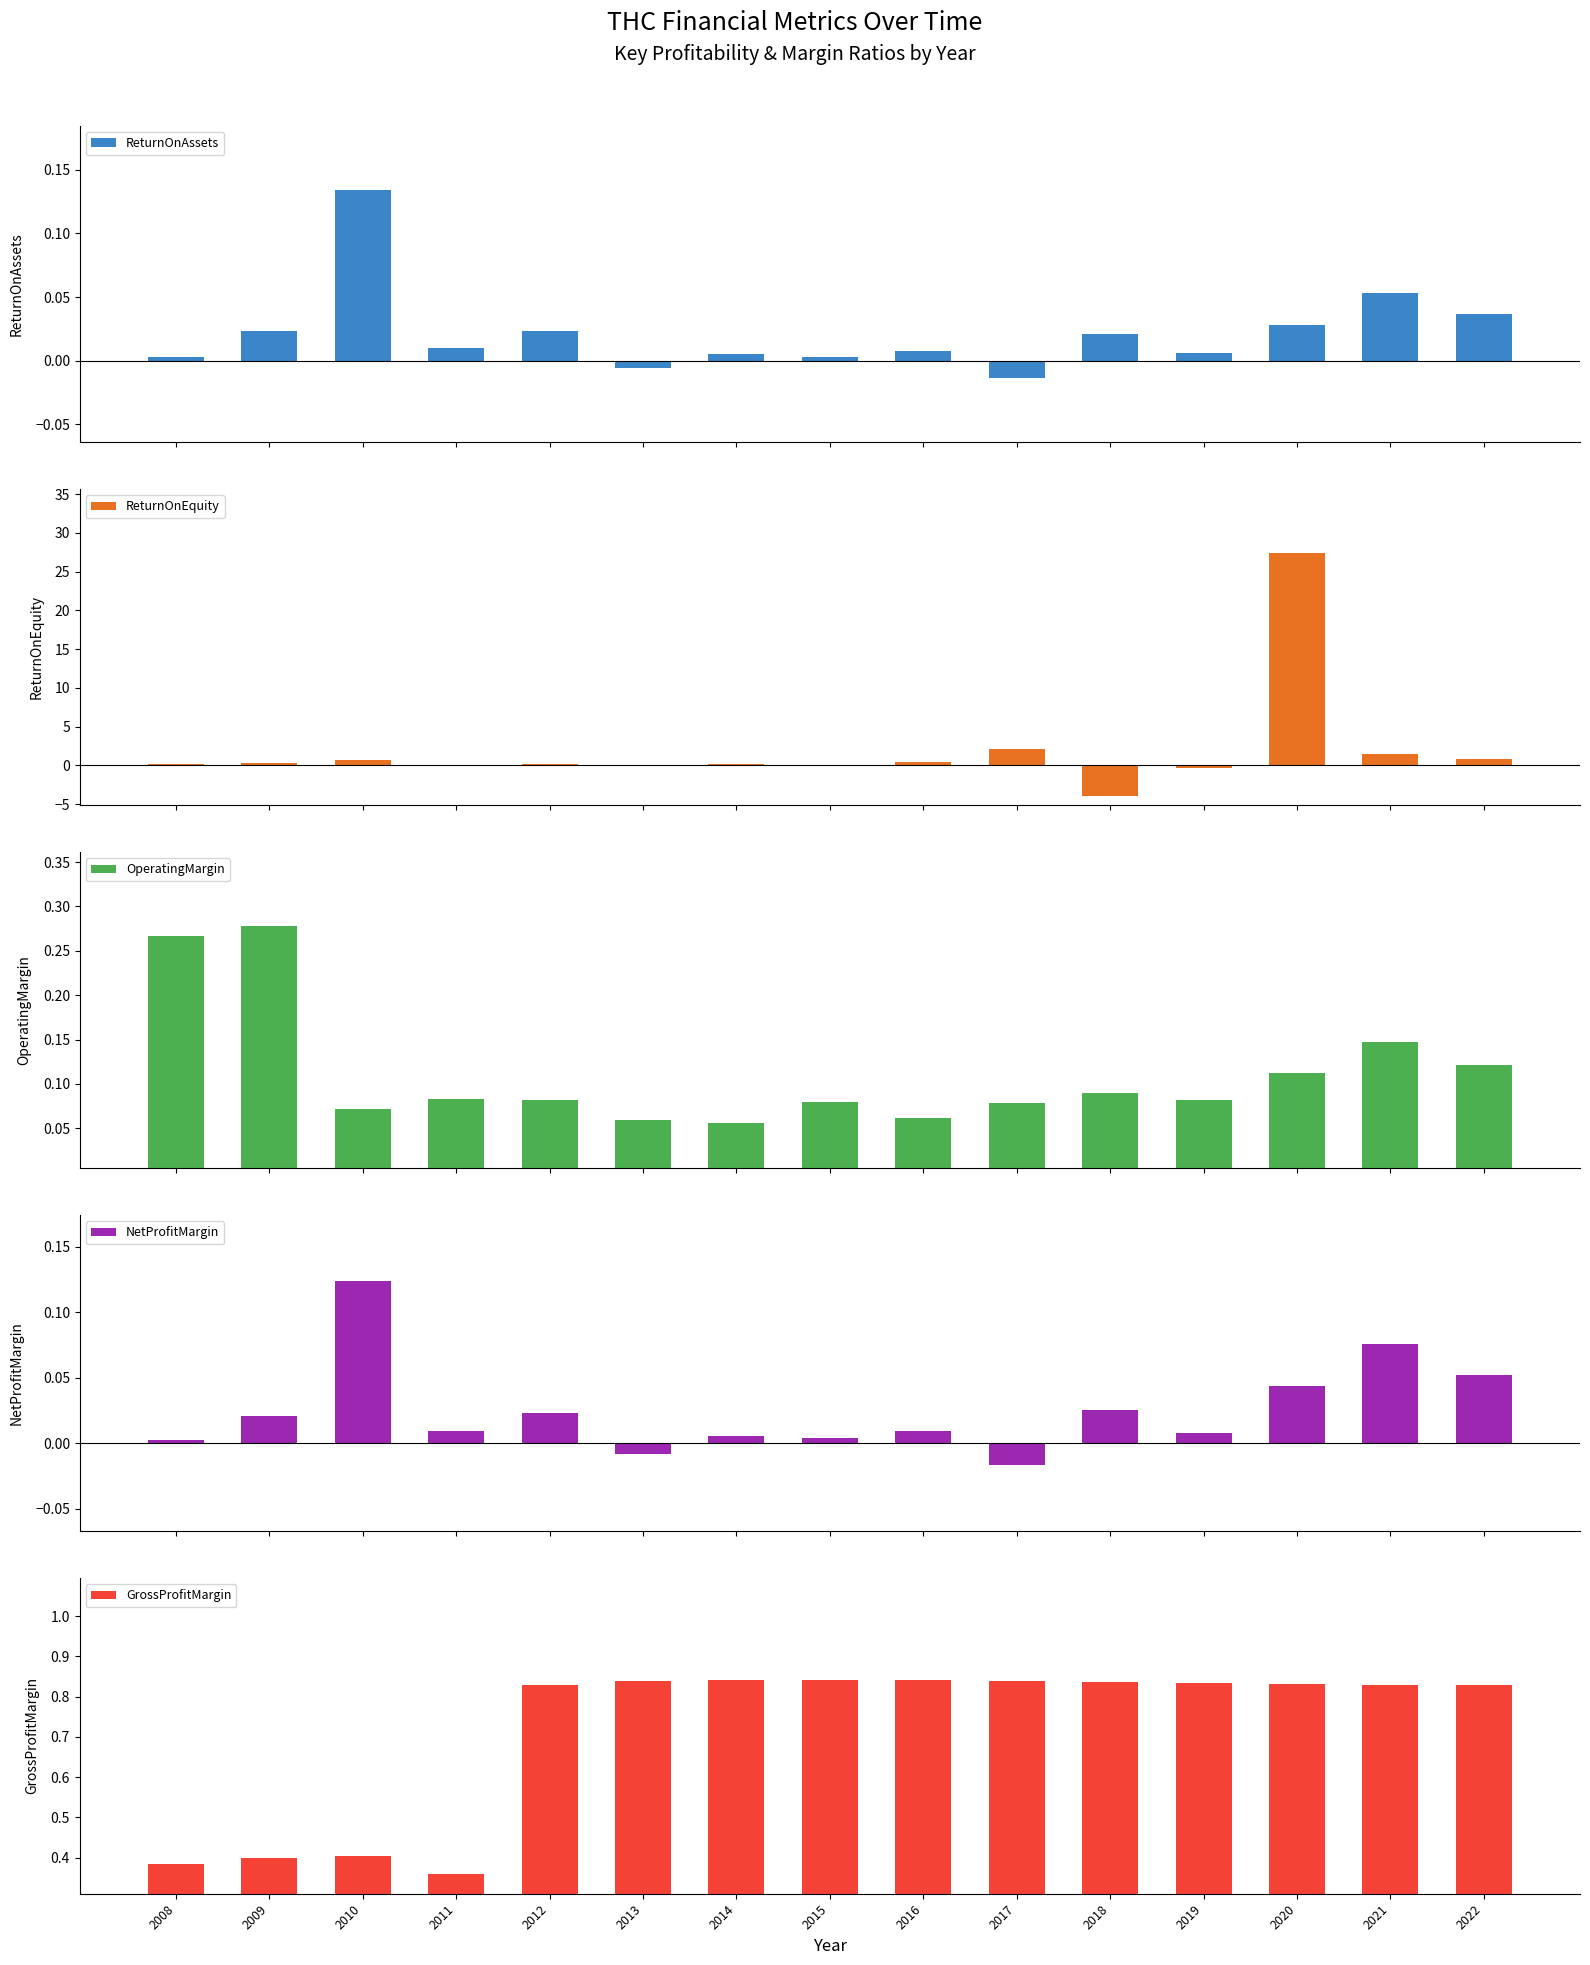

What is the difference between the maximum and minimum values in the ReturnOnEquity series?

31.3